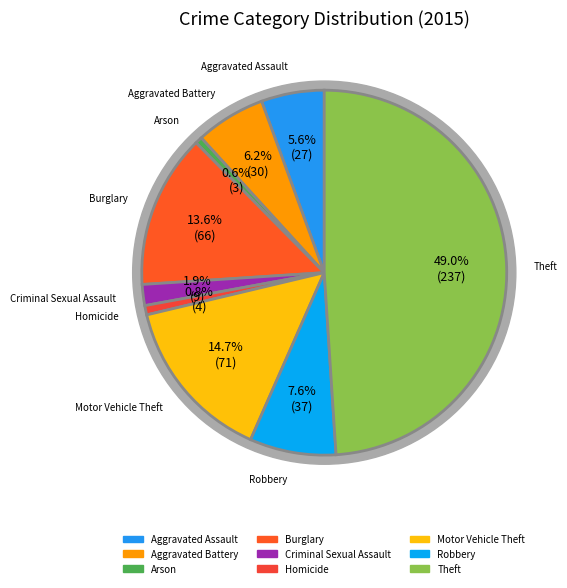

Which category has the smallest portion of the pie?

Arson